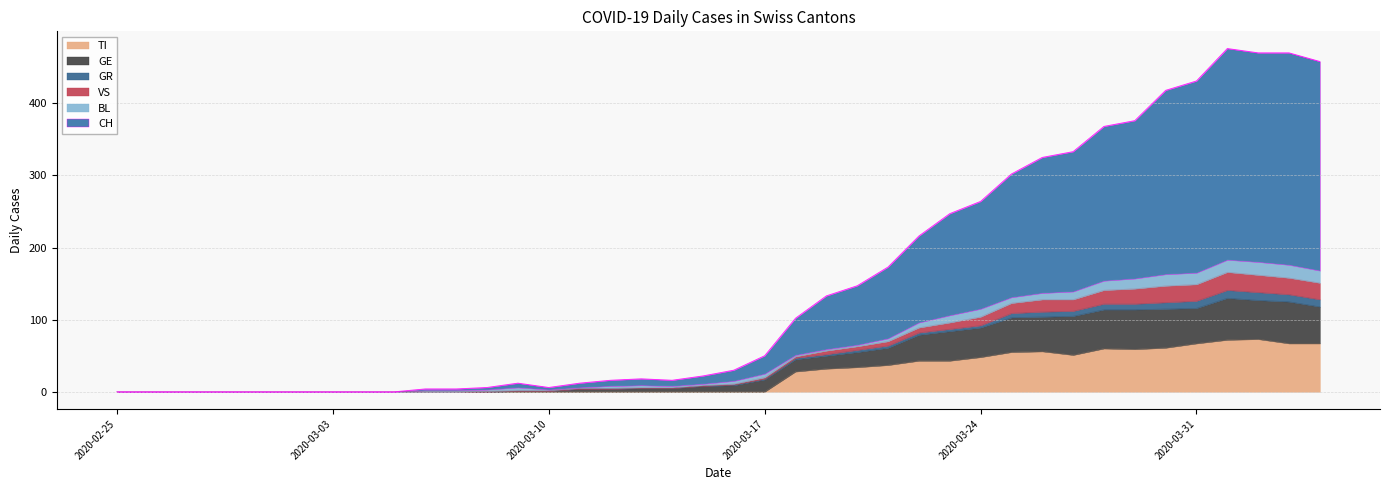

Does the chart have visible grid lines?

Yes